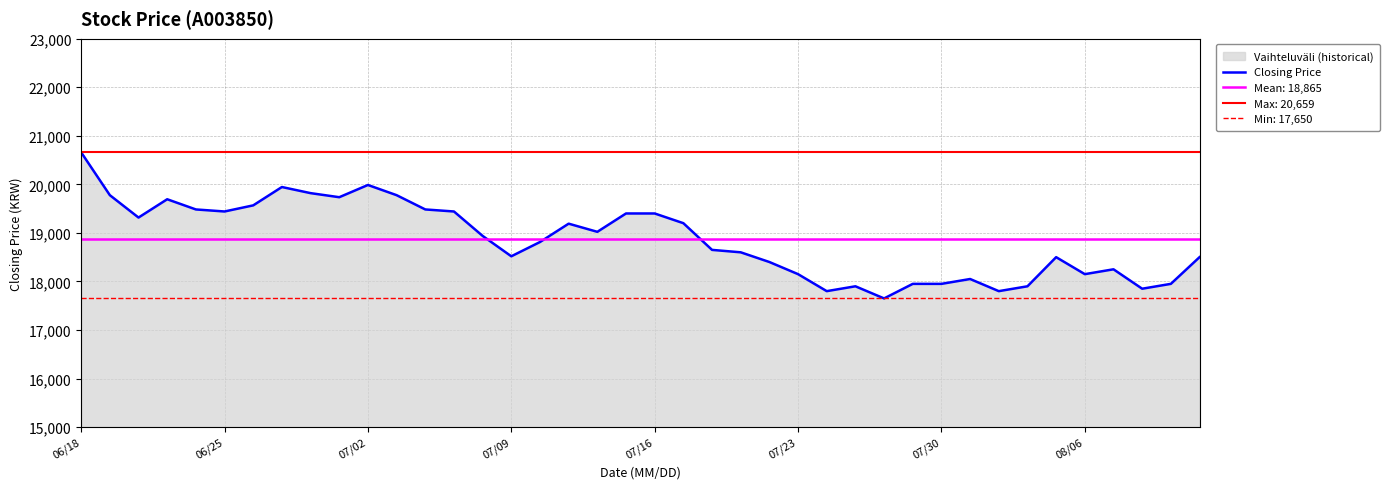

What position from the left is 17?

18